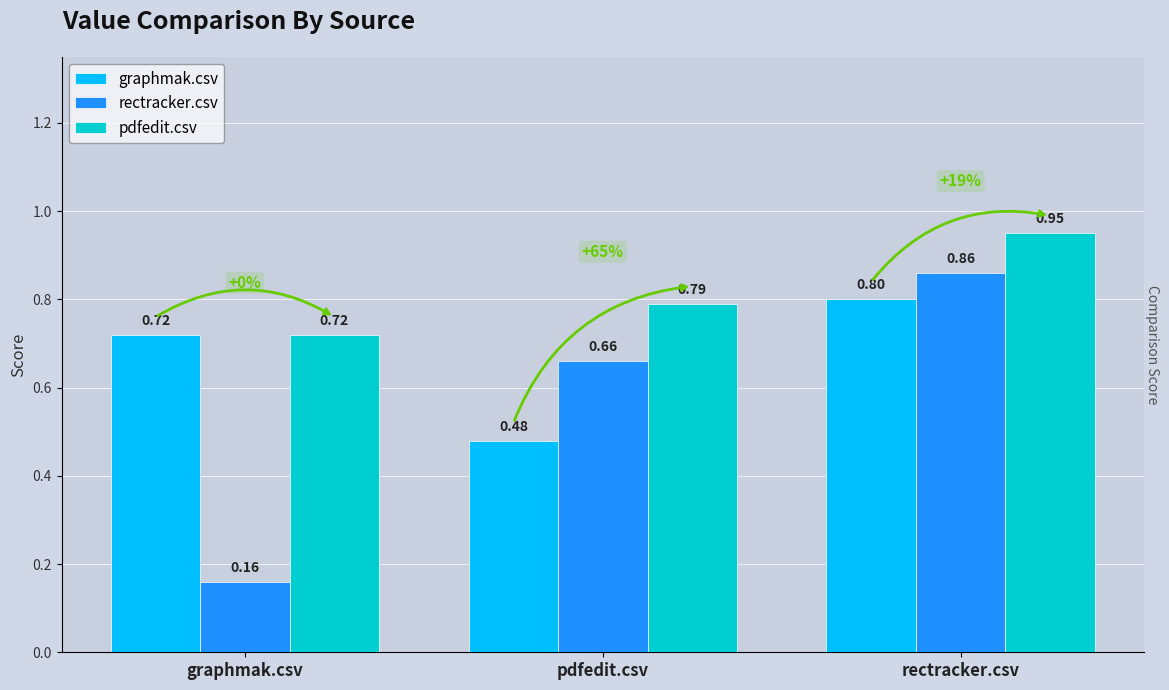

What are all the series names shown in the legend?

graphmak.csv, rectracker.csv, pdfedit.csv